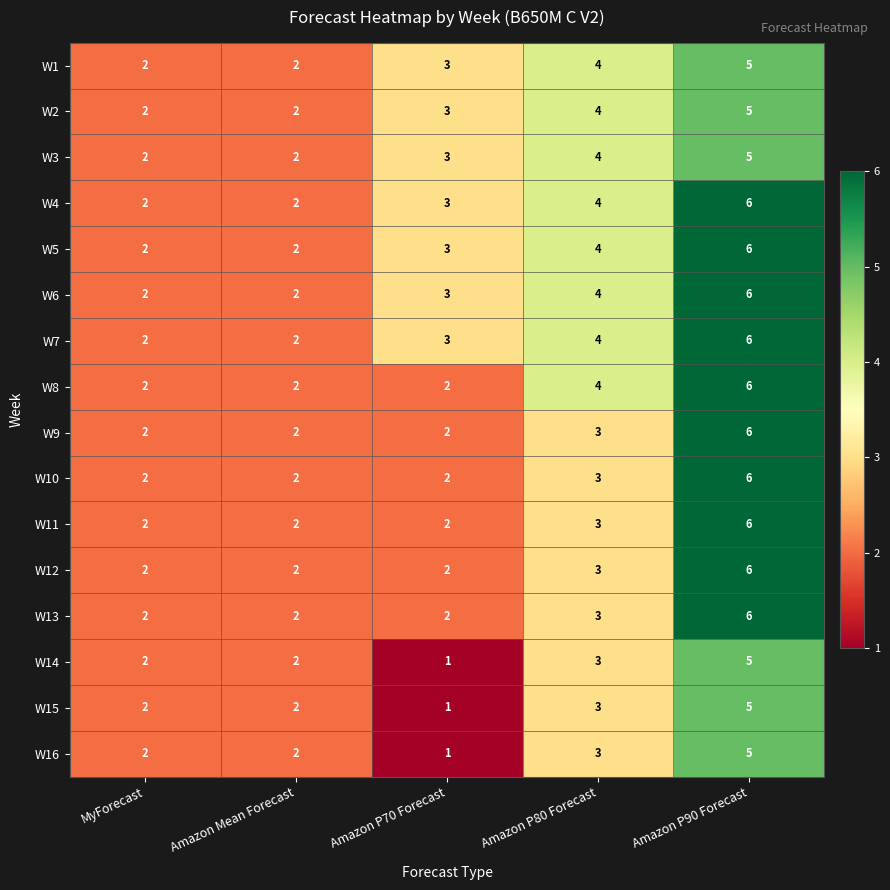

What is the total value across all series at Amazon P70 Forecast?

36